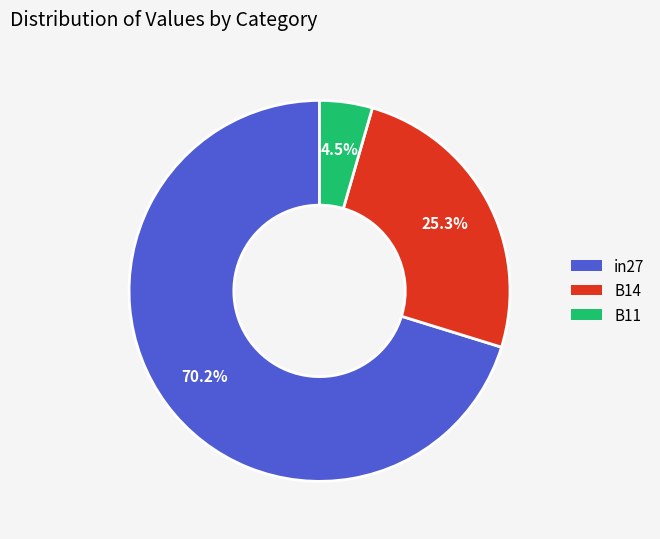

How many segments does this pie chart have?

3